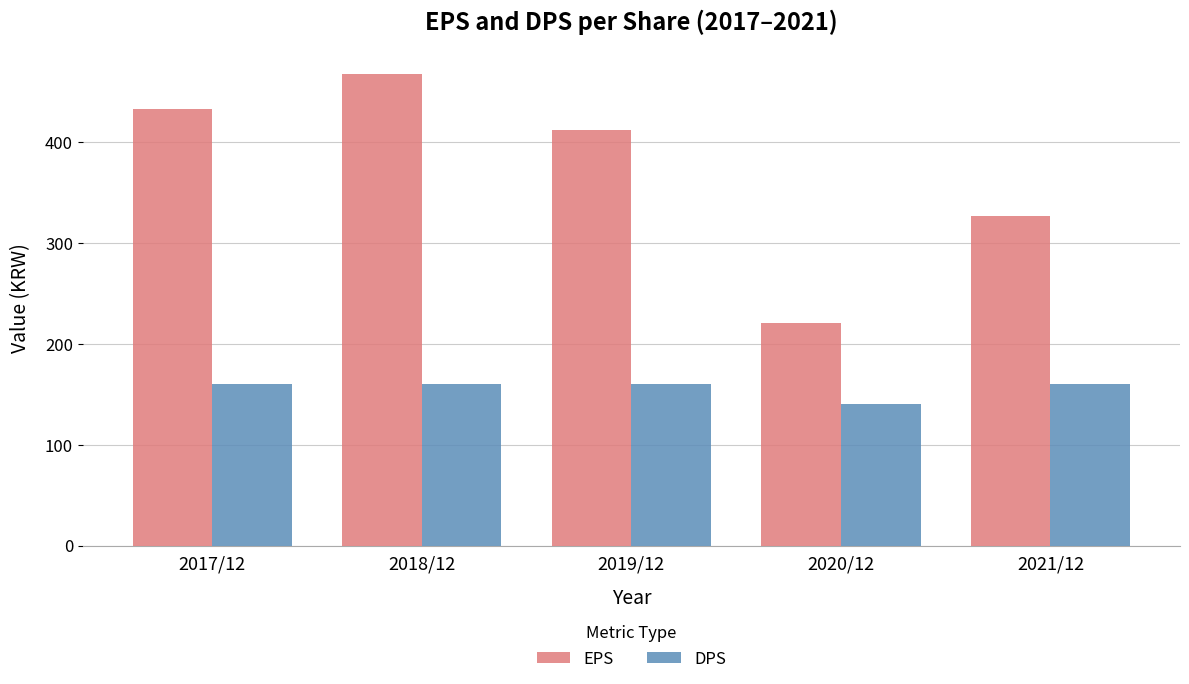

At how many categories does at least one series exceed 260?

4